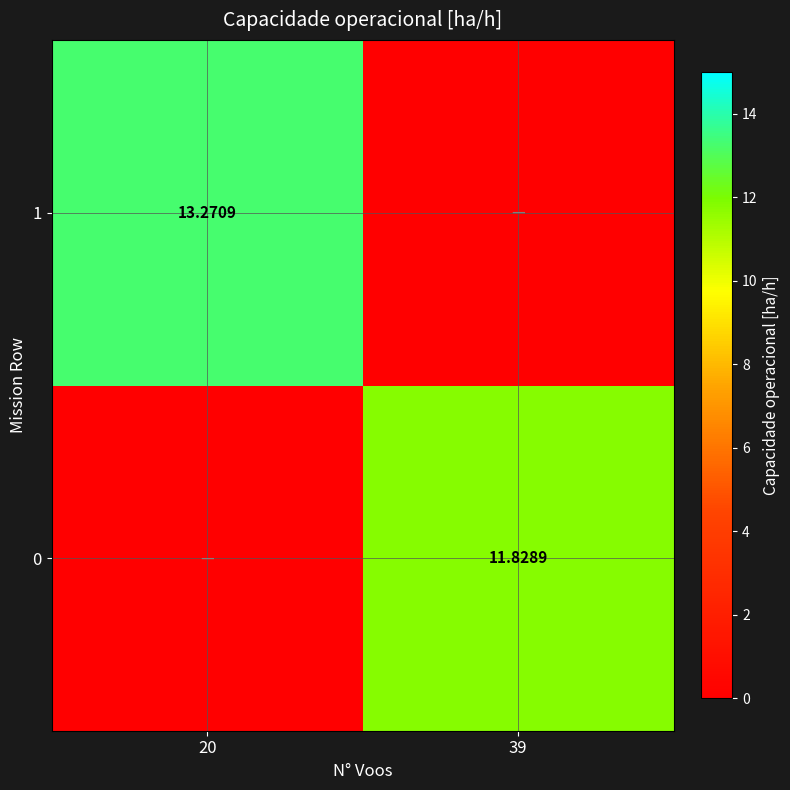

How many values in 1 are above zero?

1